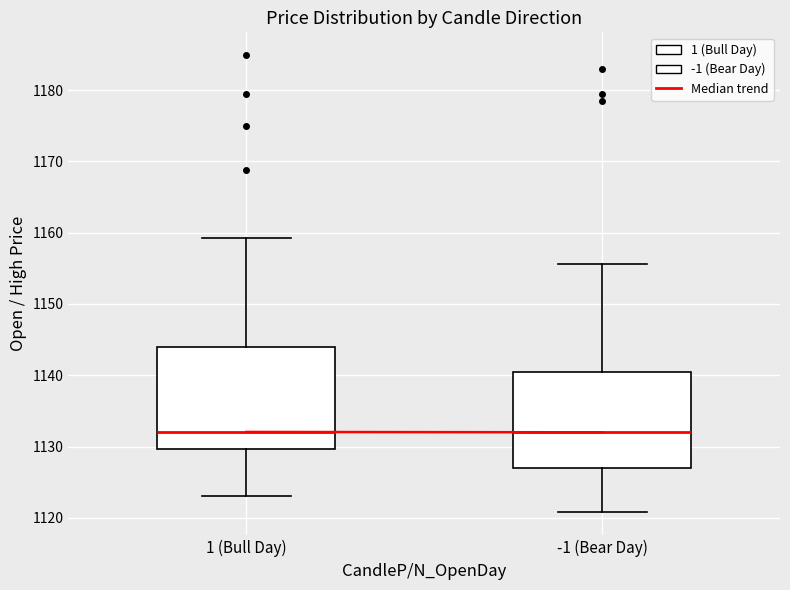

Reading left to right, read every box against the y-axis: the position of its median line, the range the box covers, and the ends of its whiskers. The values are not printed on the chart, so give them approximately, as read against the axis.

1 (Bull Day): median 1132, box 1130 to 1144, whiskers 1123 to 1159
-1 (Bear Day): median 1132, box 1127 to 1140, whiskers 1121 to 1156